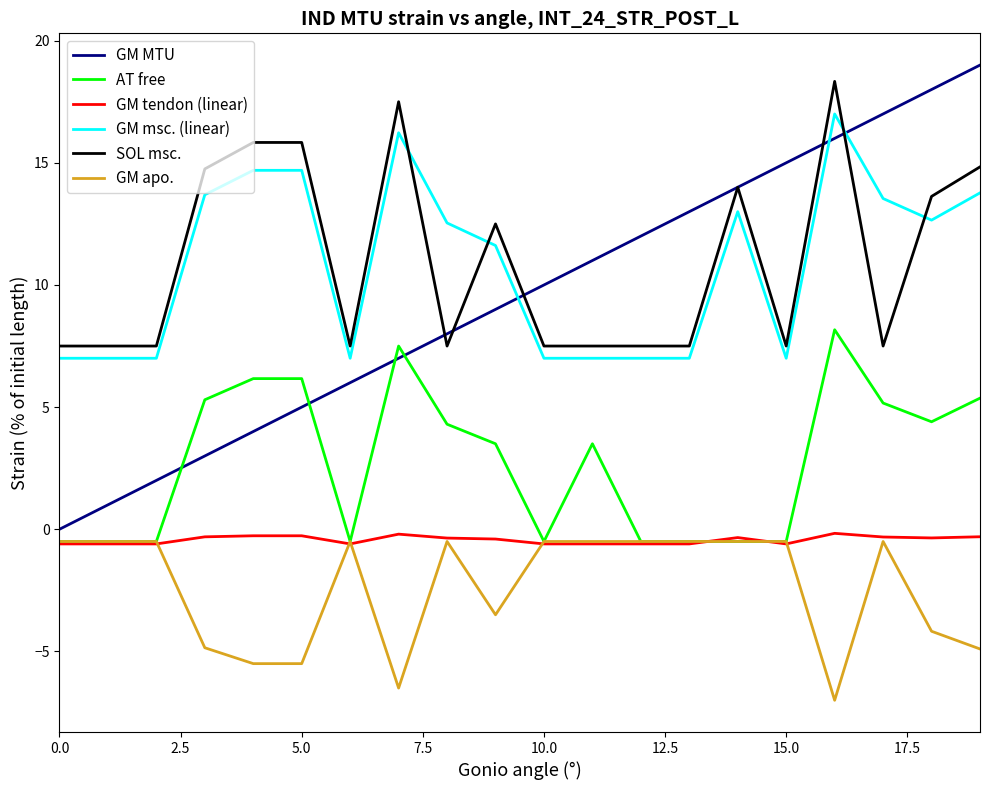

Which series has the largest range (max minus min)?

GM MTU